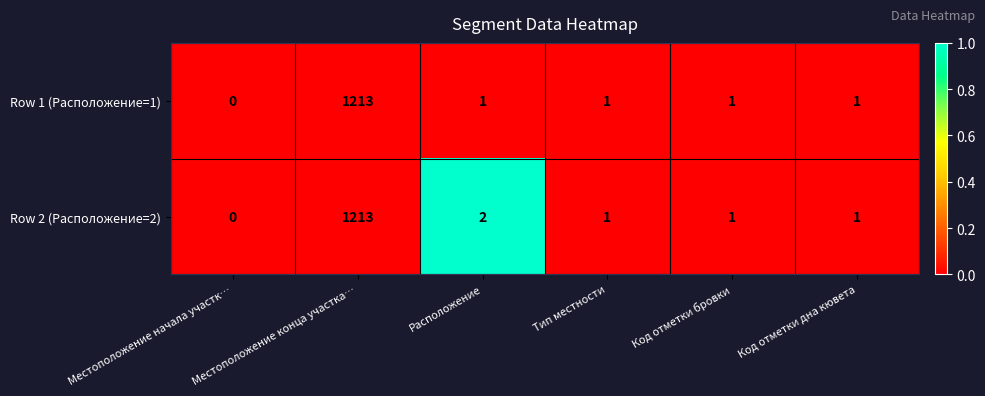

Which series changed the most between Расположение and Код отметки бровки?

Row 2 (Расположение=2)